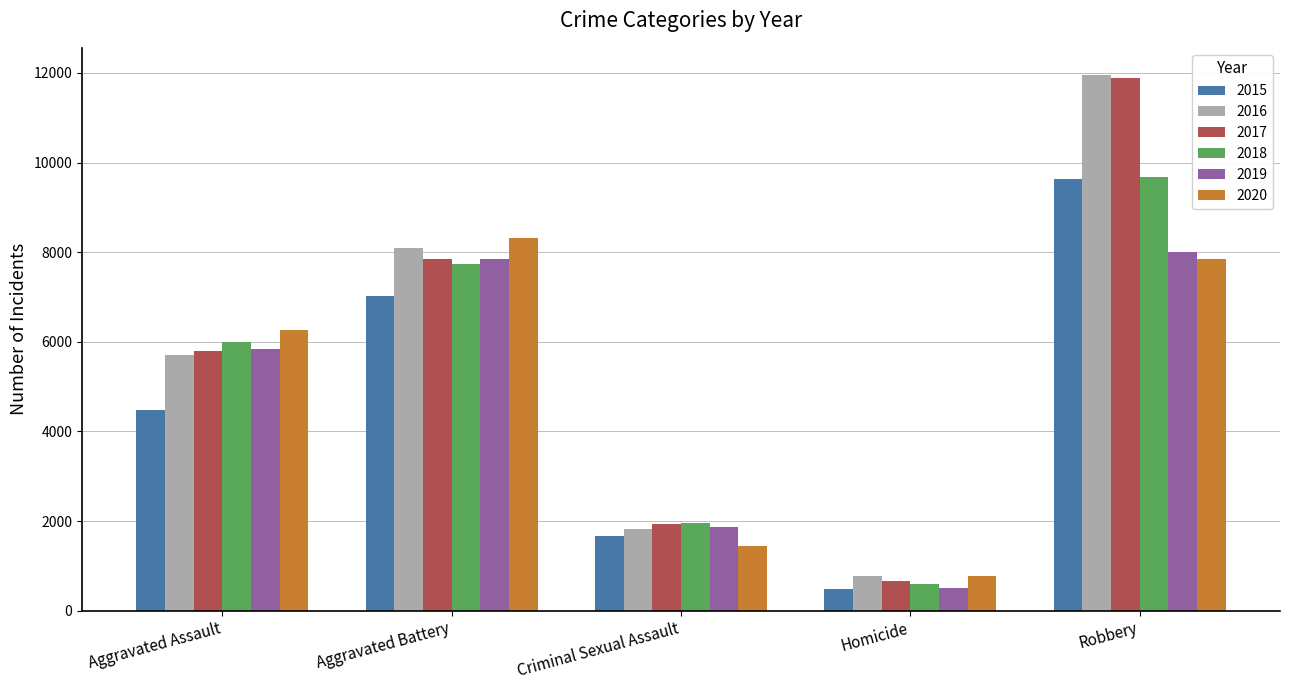

How many bars are there in total?

30